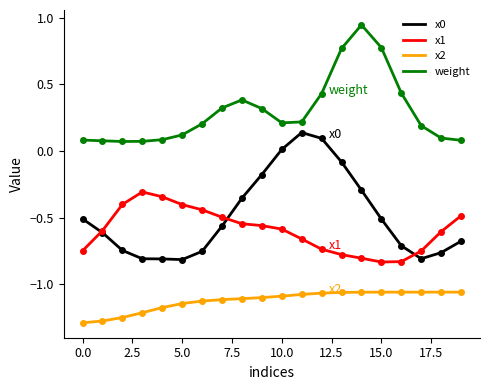

True or false: x2 and x0 cross at least once.

False